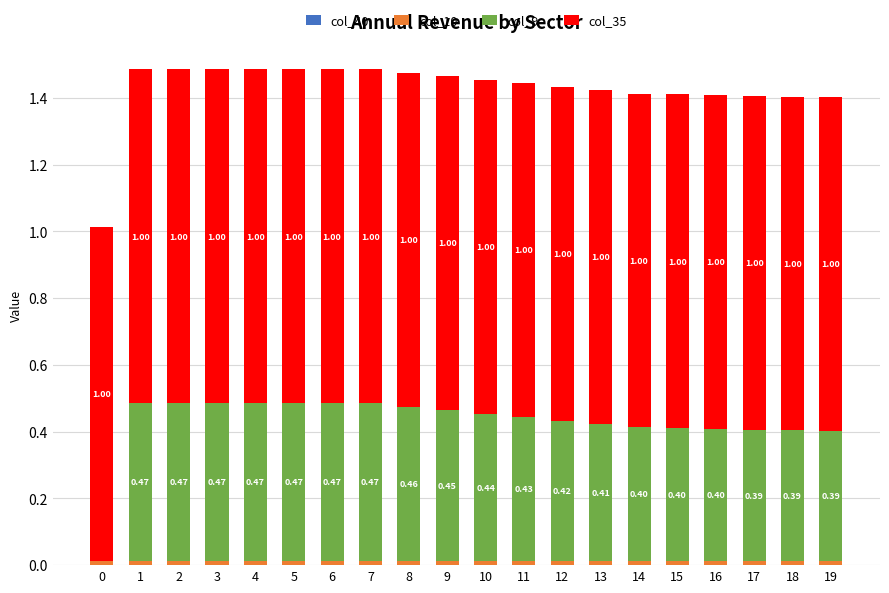

What is the total value across all series at 13?

1.4